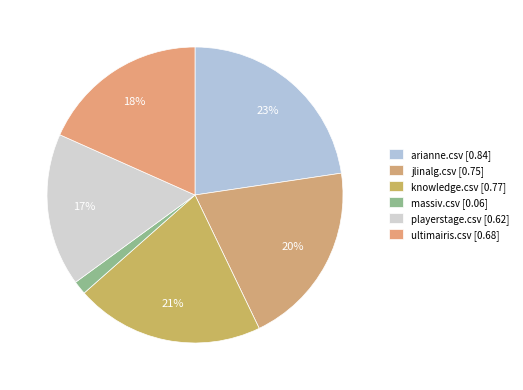

What is the change in value from jlinalg.csv to playerstage.csv?

-0.1